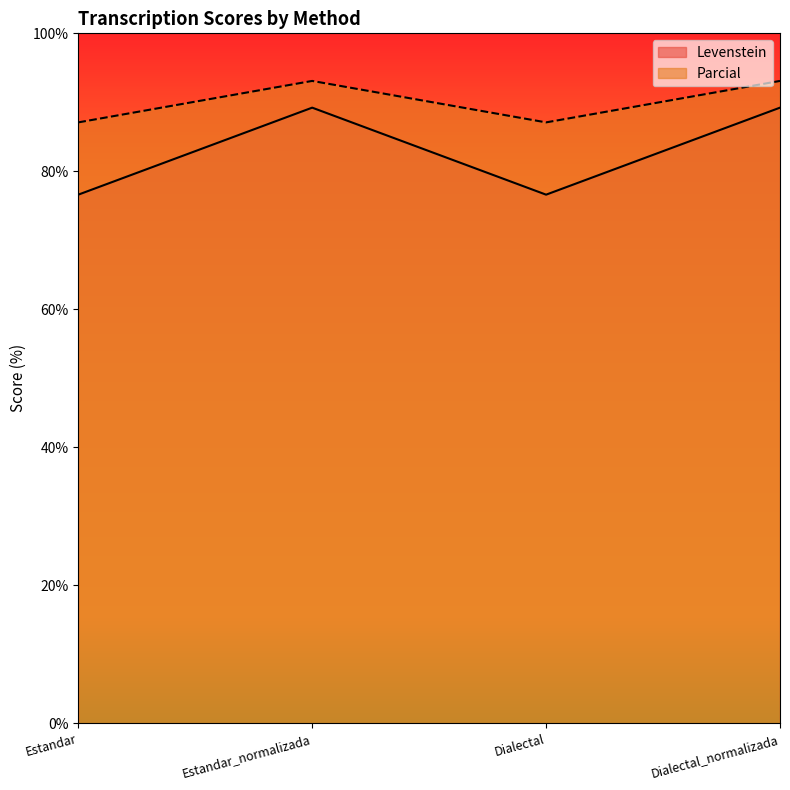

True or false: Parcial has more than 0 interior local peaks.

True